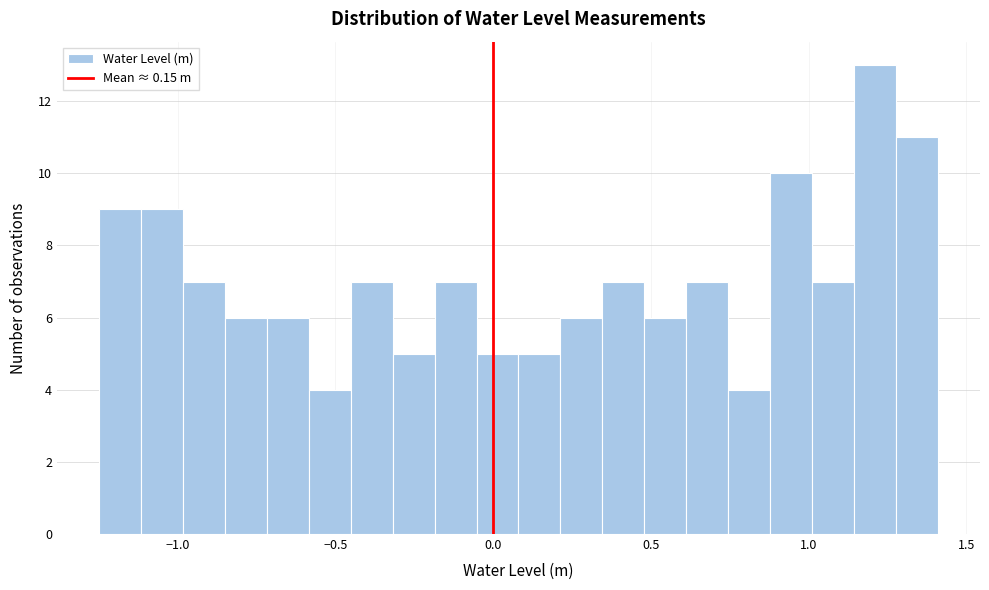

Read against the x-axis, roughly where is the centre of the tallest bar?

1.20